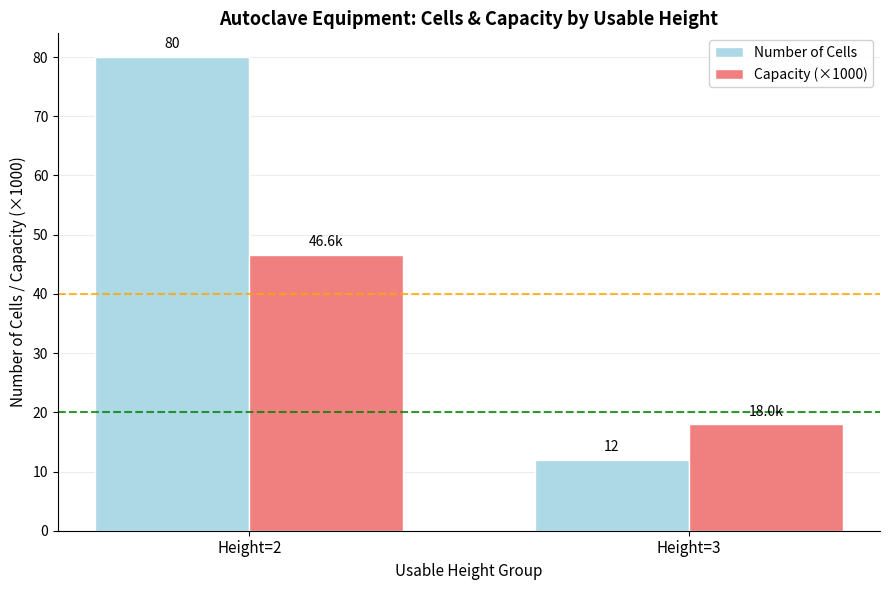

What is the sum of the Number of Cells values at Height=3 and Height=2?

92.0